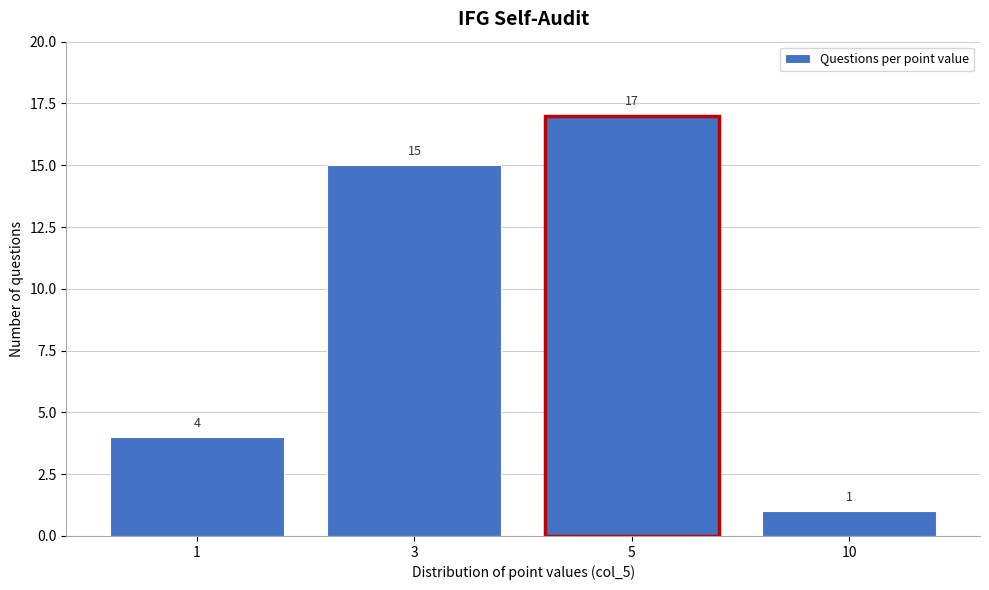

Reading left to right, list all the values displayed in this chart.

1=4	3=15	5=17	10=1